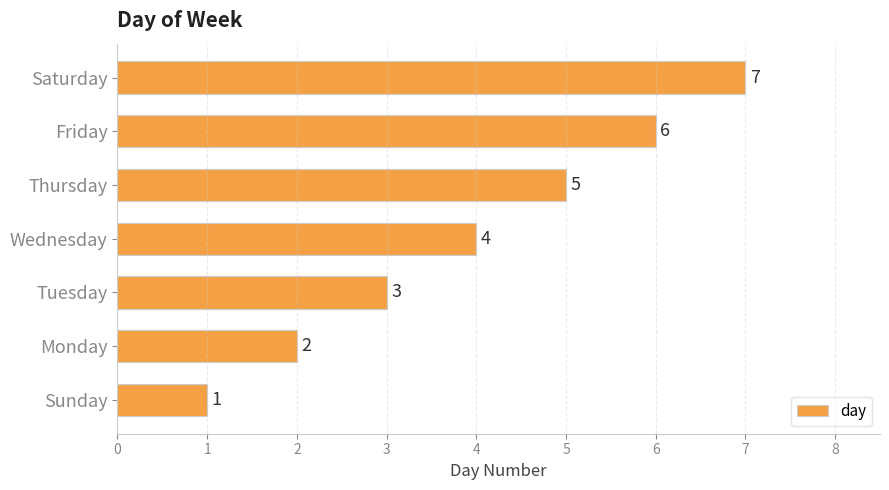

At which label is the value closest to 4?

Wednesday